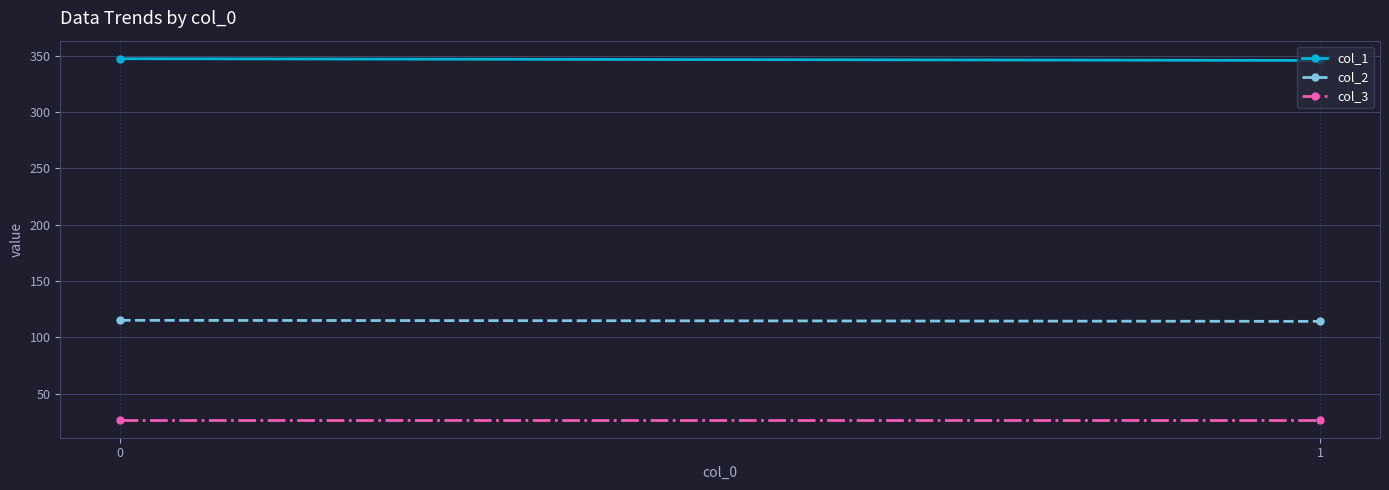

At how many categories does at least one series exceed 217?

2